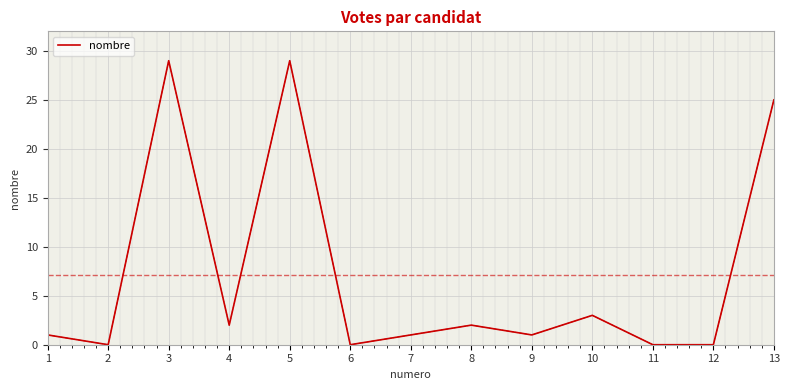

Reading right to left, transcribe all the data shown in this chart.

25	0	0	3	1	2	1	0	29	2	29	0	1